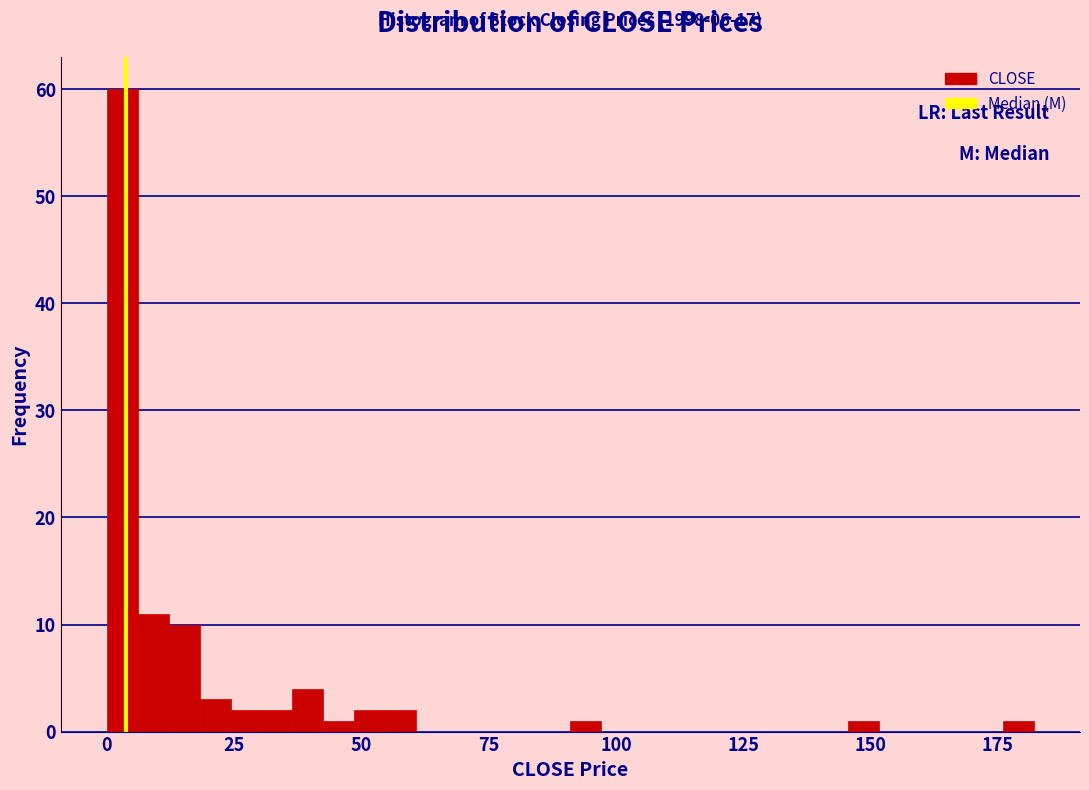

Read against the x-axis, roughly where is the centre of the tallest bar?

5